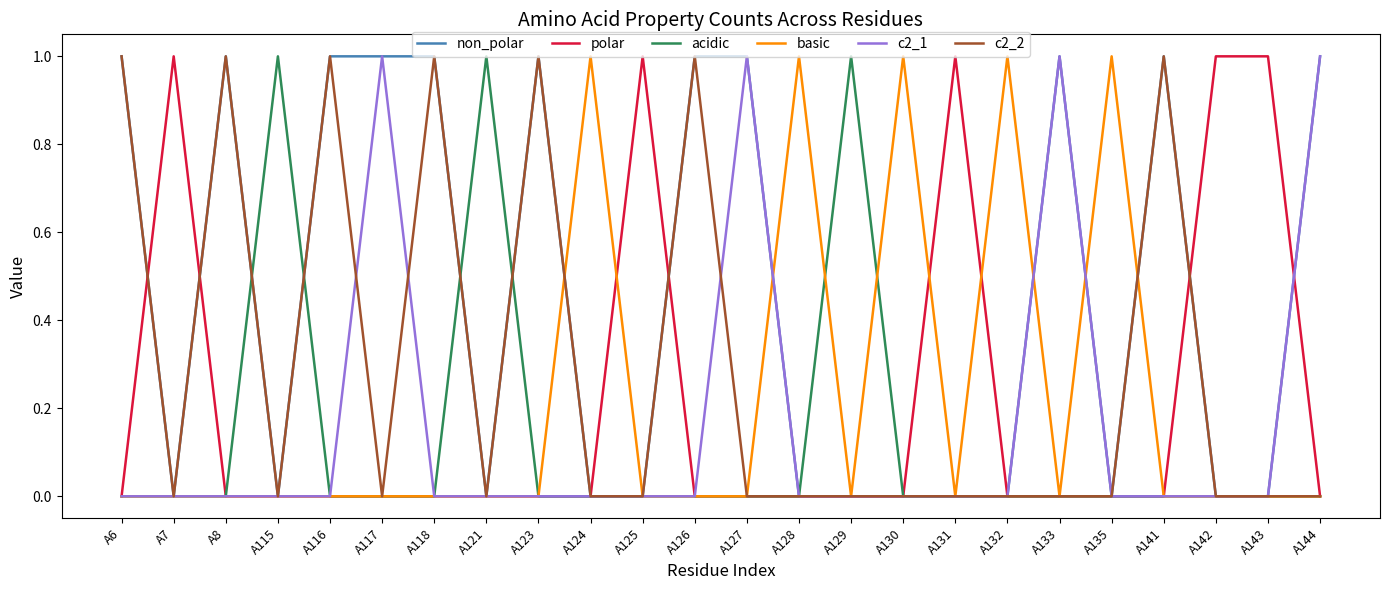

What is the spread (max minus min) of values at A133?

1